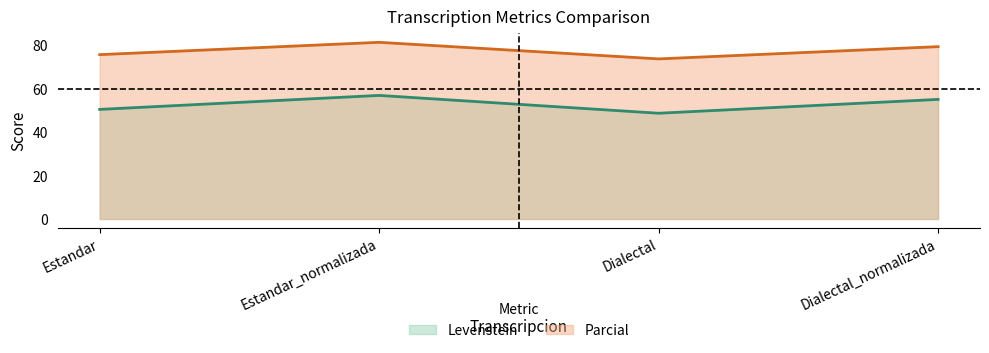

What is the label of the 2nd point from the right?

Dialectal